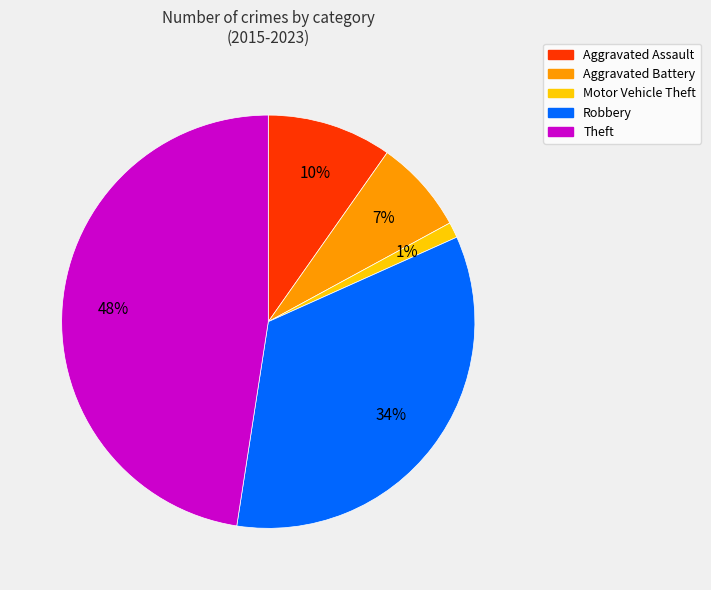

Combined, do Aggravated Battery and Aggravated Assault account for over 50%?

No